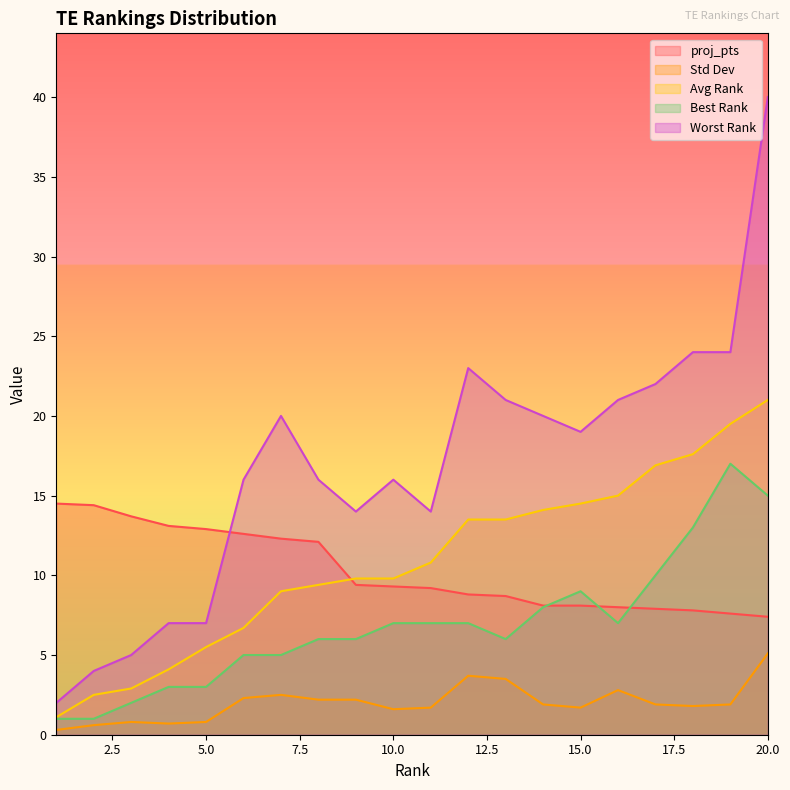

Reading left to right, extract all data points from this chart.

proj_pts: 1=14.5	2=14.4	3=13.7	4=13.1	5=12.9	6=12.6	7=12.3	8=12.1	9=9.4	10=9.3	11=9.2	12=8.8	13=8.7	14=8.1	15=8.1	16=8.0	17=7.9	18=7.8	19=7.6	20=7.4
Std Dev: 1=0.3	2=0.6	3=0.8	4=0.7	5=0.8	6=2.3	7=2.5	8=2.2	9=2.2	10=1.6	11=1.7	12=3.7	13=3.5	14=1.9	15=1.7	16=2.8	17=1.9	18=1.8	19=1.9	20=5.1
Avg Rank: 1=1.1	2=2.5	3=2.9	4=4.1	5=5.5	6=6.7	7=9.0	8=9.4	9=9.8	10=9.8	11=10.8	12=13.5	13=13.5	14=14.1	15=14.5	16=15.0	17=16.9	18=17.6	19=19.5	20=21.0
Best Rank: 1=1.0	2=1.0	3=2.0	4=3.0	5=3.0	6=5.0	7=5.0	8=6.0	9=6.0	10=7.0	11=7.0	12=7.0	13=6.0	14=8.0	15=9.0	16=7.0	17=10.0	18=13.0	19=17.0	20=15.0
Worst Rank: 1=2.0	2=4.0	3=5.0	4=7.0	5=7.0	6=16.0	7=20.0	8=16.0	9=14.0	10=16.0	11=14.0	12=23.0	13=21.0	14=20.0	15=19.0	16=21.0	17=22.0	18=24.0	19=24.0	20=40.0